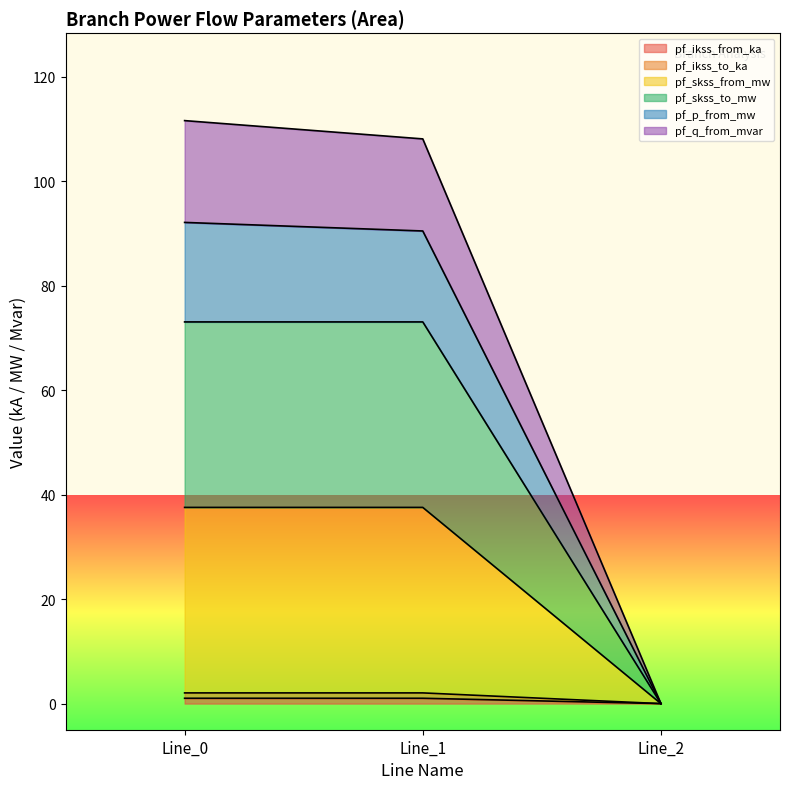

The pf_q_from_mvar series shows 122.7 at Line_1. True or false?

False